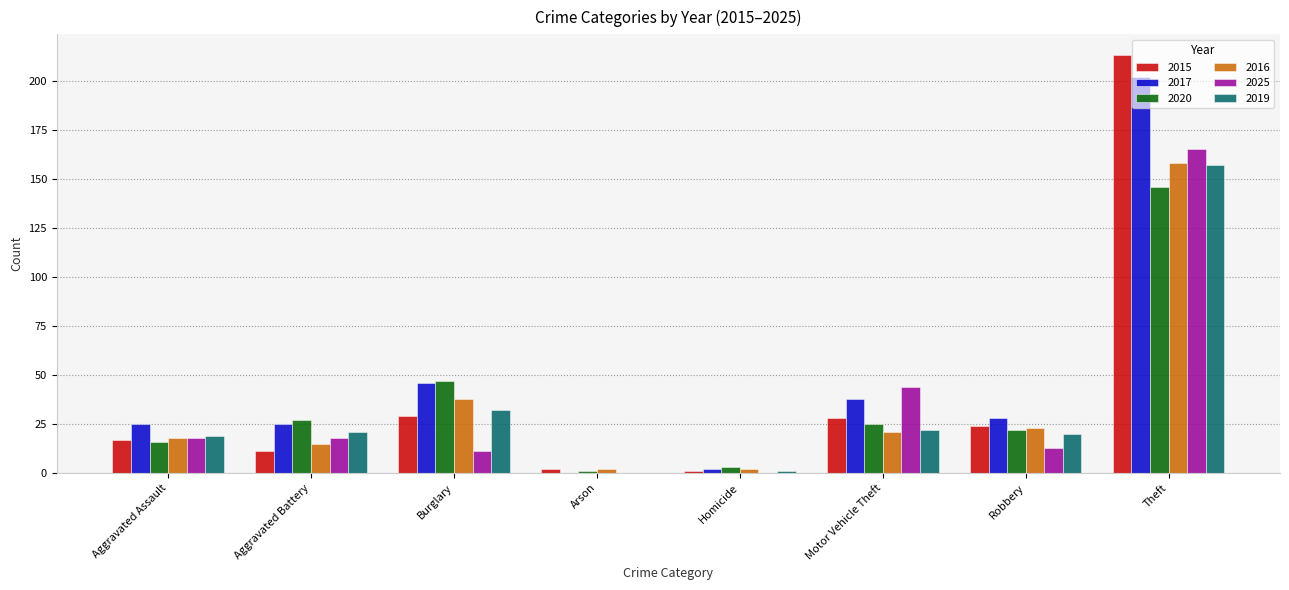

Reading left to right, what are all the values shown in this chart?

2015: Aggravated Assault=17	Aggravated Battery=11	Burglary=29	Arson=2	Homicide=1	Motor Vehicle Theft=28	Robbery=24	Theft=213
2017: Aggravated Assault=25	Aggravated Battery=25	Burglary=46	Arson=0	Homicide=2	Motor Vehicle Theft=38	Robbery=28	Theft=202
2020: Aggravated Assault=16	Aggravated Battery=27	Burglary=47	Arson=1	Homicide=3	Motor Vehicle Theft=25	Robbery=22	Theft=146
2016: Aggravated Assault=18	Aggravated Battery=15	Burglary=38	Arson=2	Homicide=2	Motor Vehicle Theft=21	Robbery=23	Theft=158
2025: Aggravated Assault=18	Aggravated Battery=18	Burglary=11	Arson=0	Homicide=0	Motor Vehicle Theft=44	Robbery=13	Theft=165
2019: Aggravated Assault=19	Aggravated Battery=21	Burglary=32	Arson=0	Homicide=1	Motor Vehicle Theft=22	Robbery=20	Theft=157